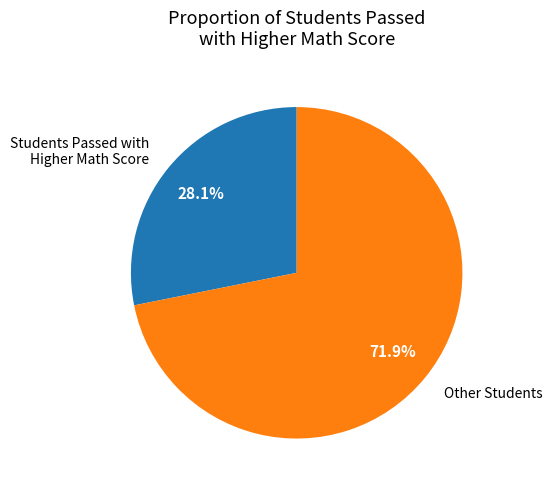

What is the total percentage of Students Passed with Higher Math Score and Other Students?

100.0%